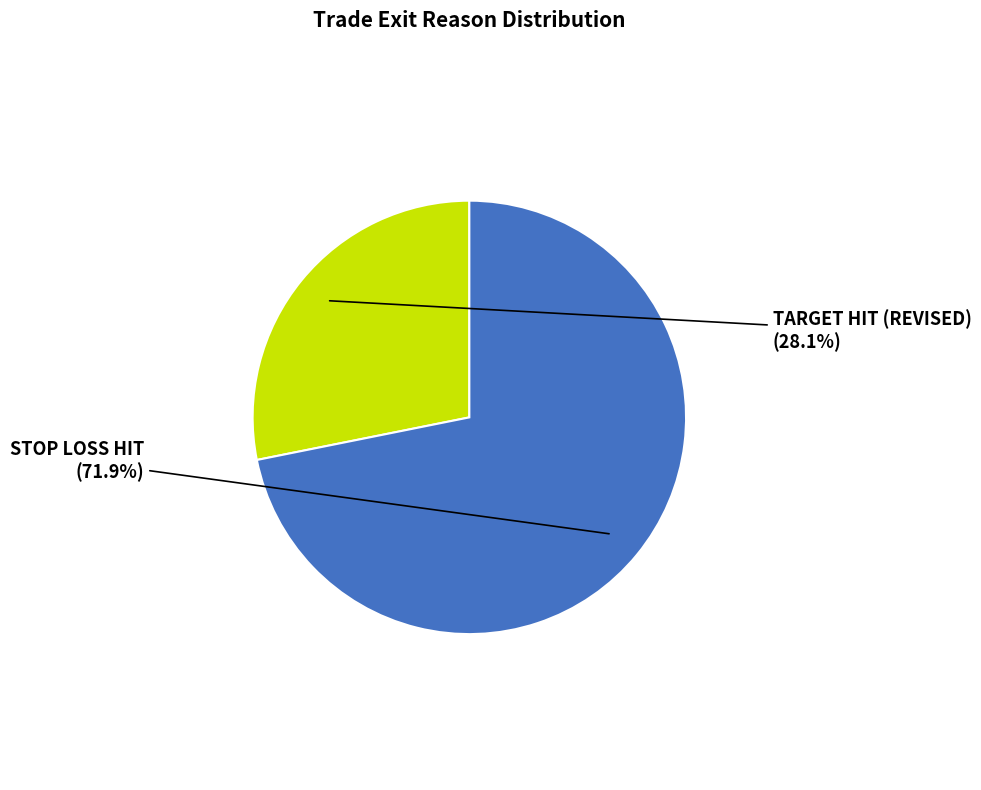

How many slices are in this pie chart?

2